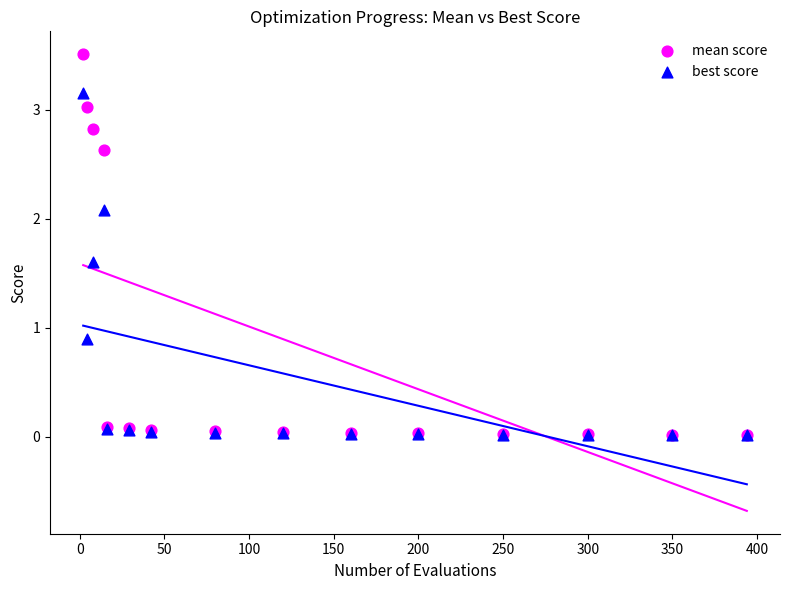

Which series contains the highest Y value?

mean score